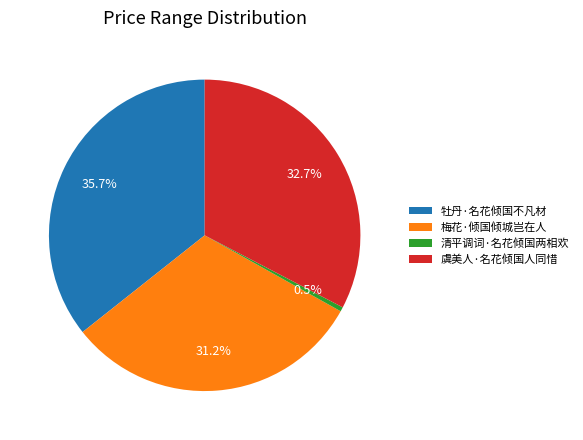

Which has a higher value, 牡丹·名花倾国不凡材 or 清平调词·名花倾国两相欢?

牡丹·名花倾国不凡材